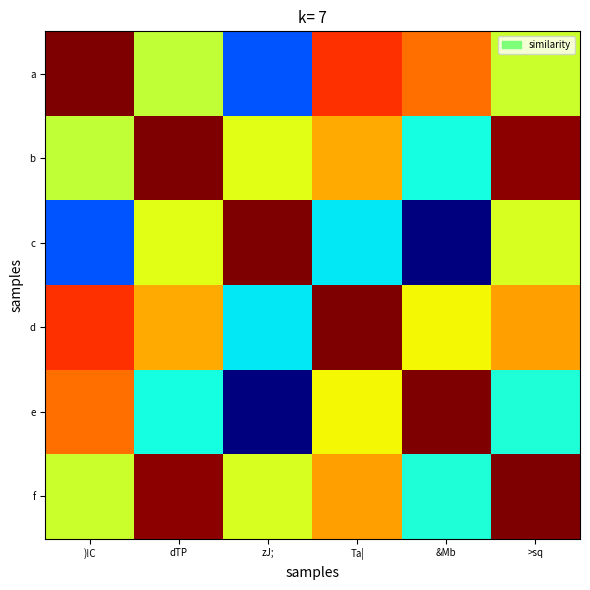

What is the difference between the highest and lowest values at )!C?

9.8